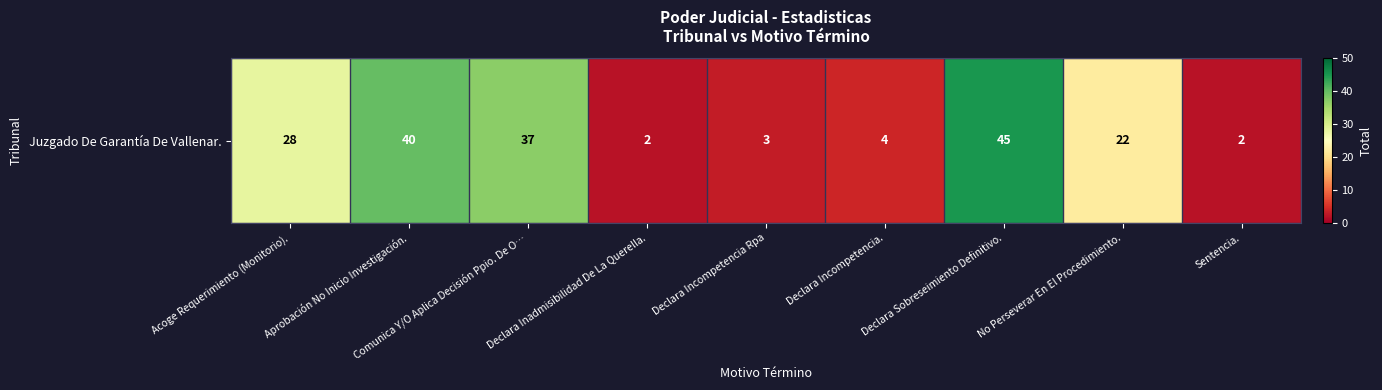

What is the average value?

20